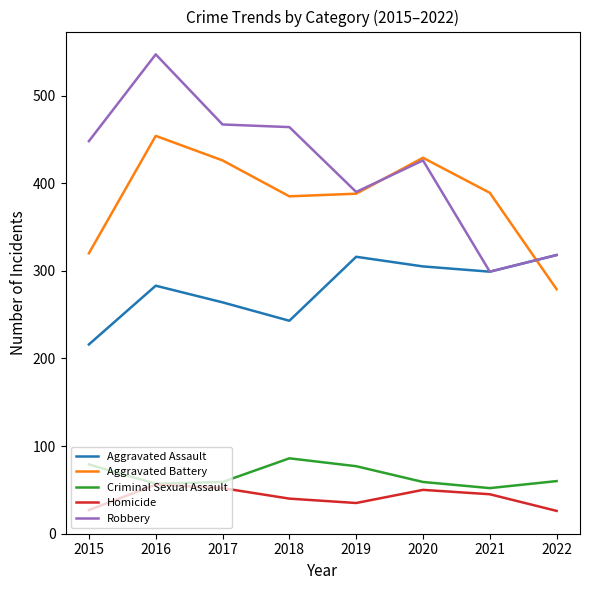

What are all the series names shown in the legend?

Aggravated Assault, Aggravated Battery, Criminal Sexual Assault, Homicide, Robbery